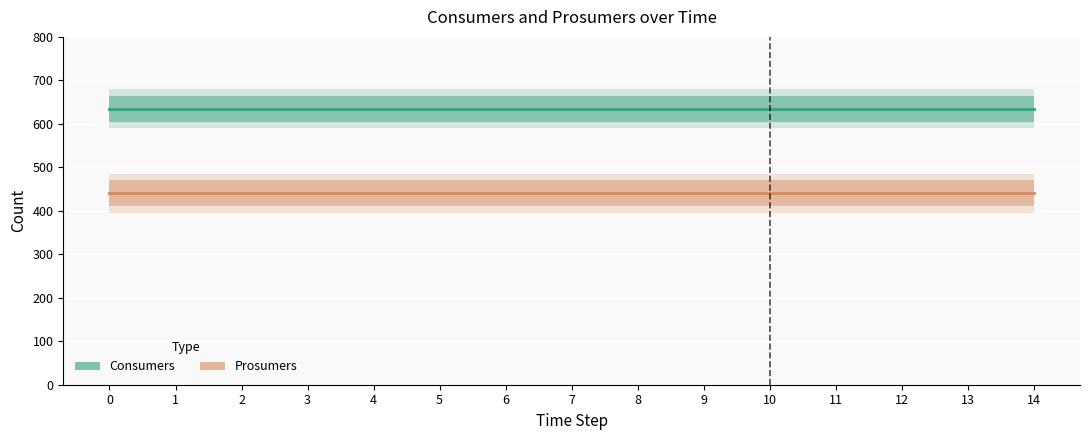

What is the spread (max minus min) of values at 1?

195